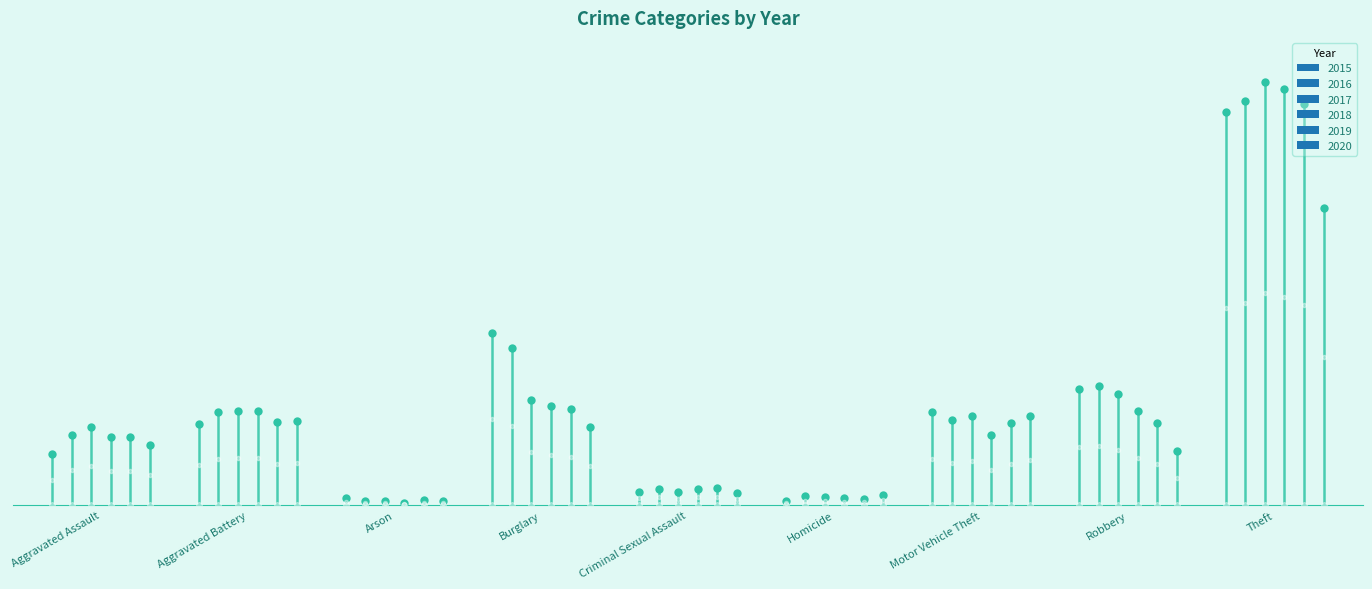

How many values in the 2019 series exceed 263?

4